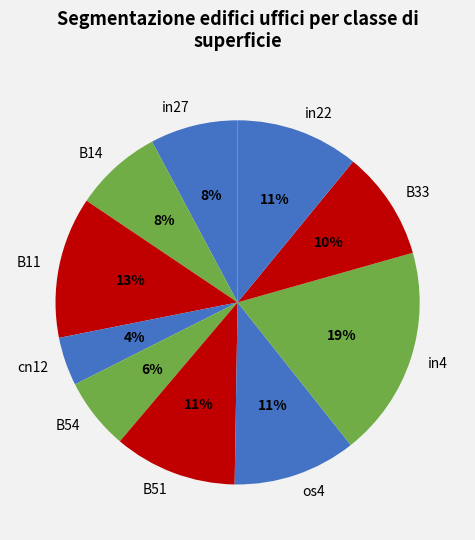

Which slice is the largest?

in4